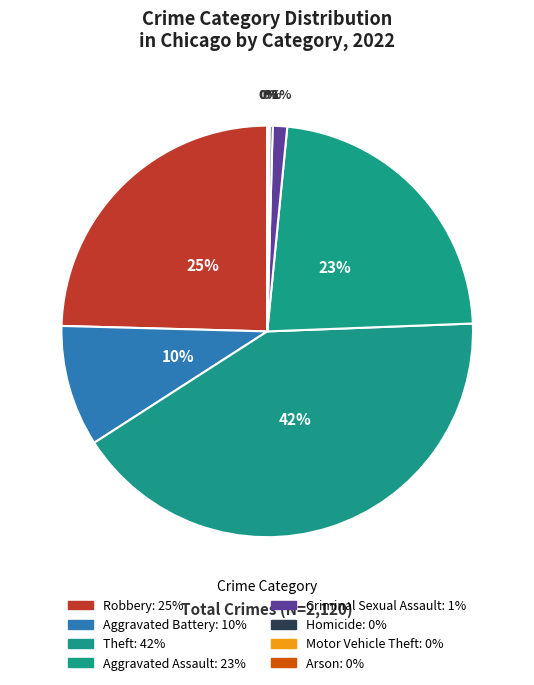

Which slice is the smallest?

Motor Vehicle Theft